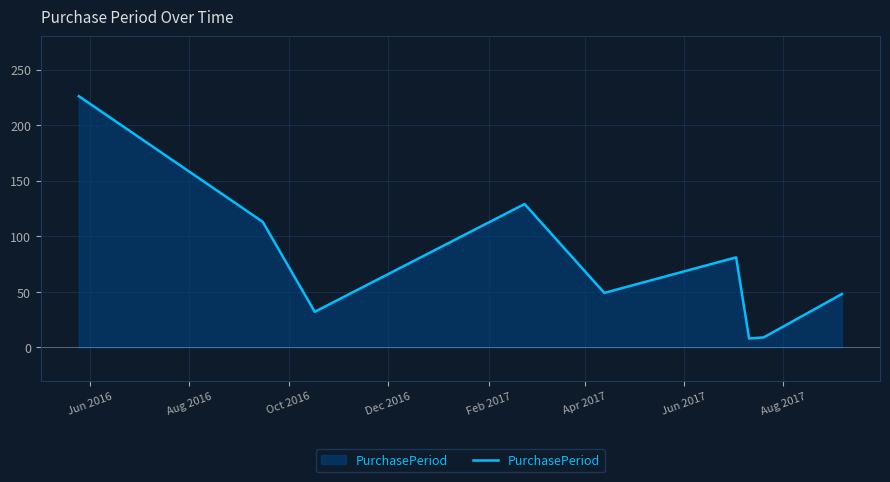

What is the smallest value displayed?

8